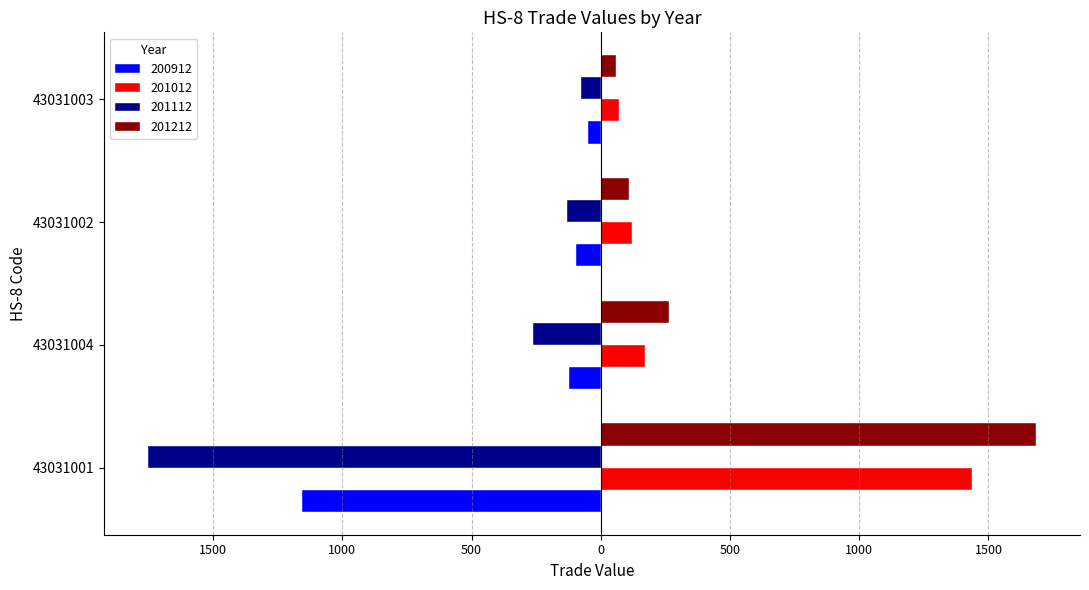

What is the difference between the second highest and second lowest values in the 201212 series?

152.7